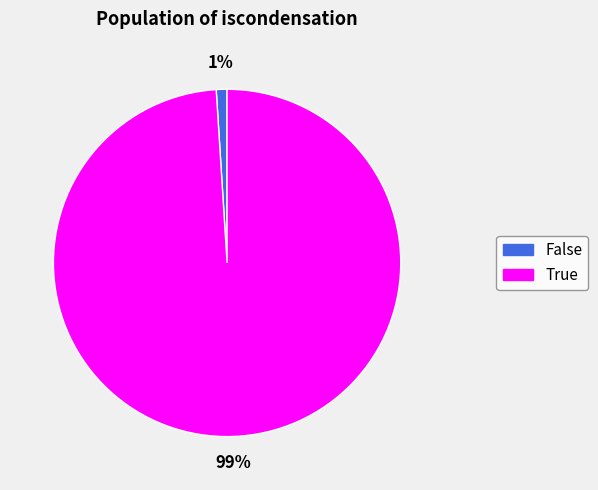

To the nearest percent, what portion does True represent?

99%